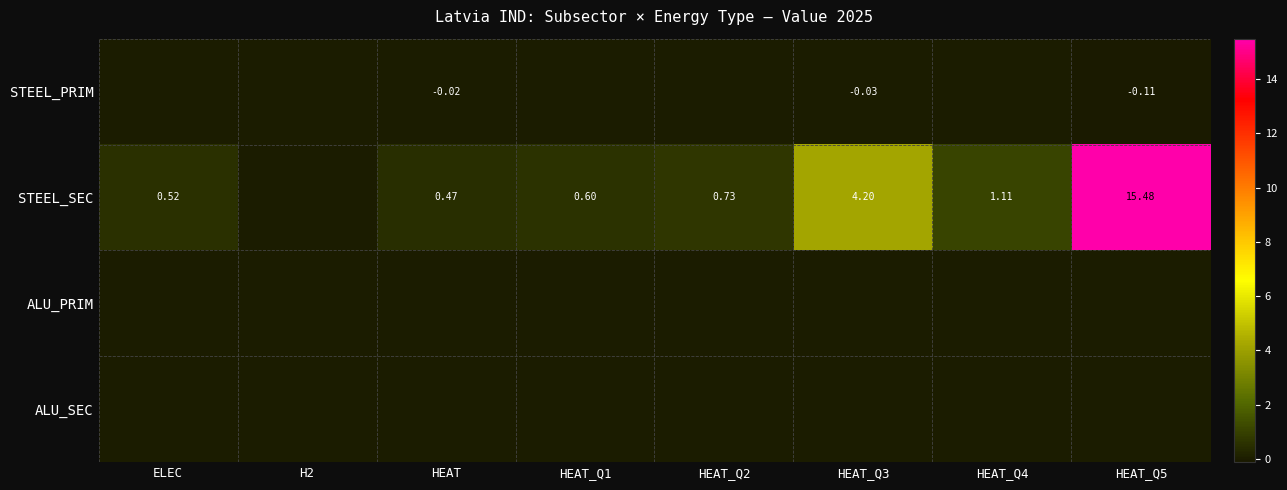

At which category does the chart reach its minimum across all series?

HEAT_Q5